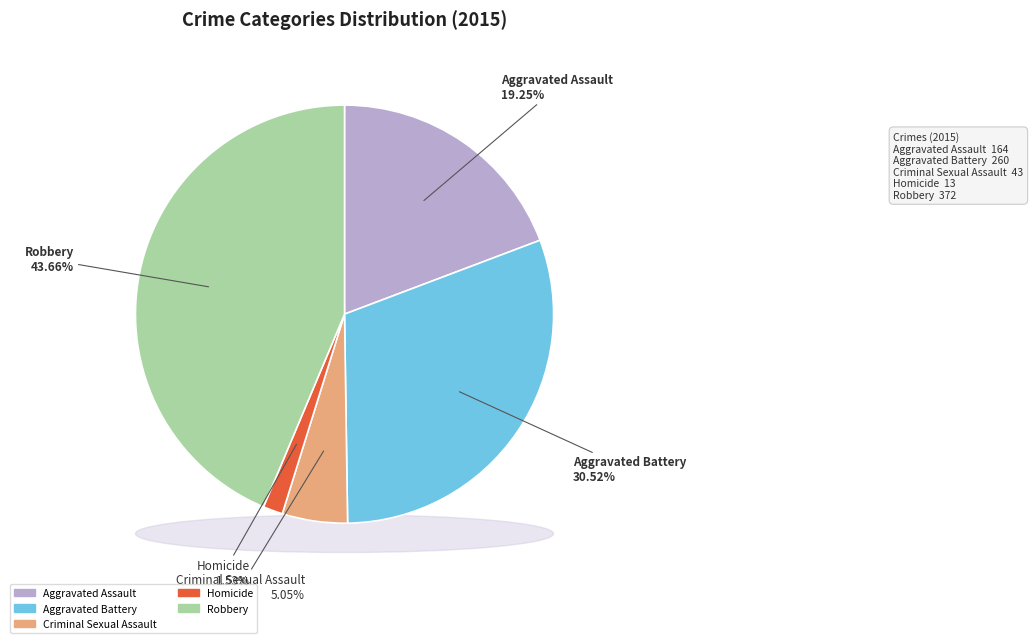

Which category has the smallest portion of the pie?

Homicide